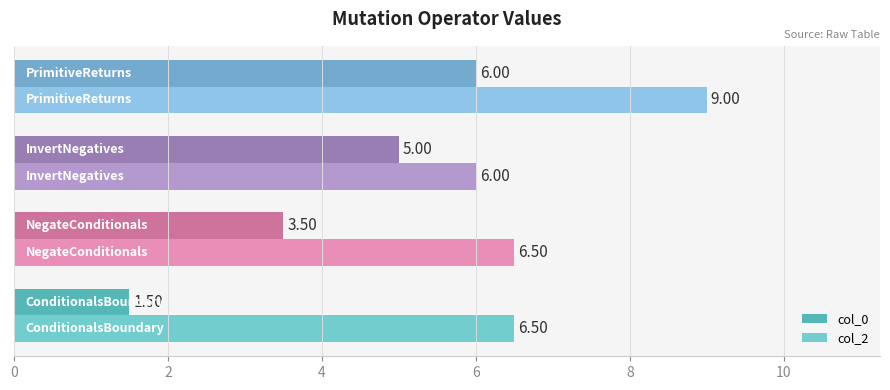

Which series has the largest range (max minus min)?

col_0